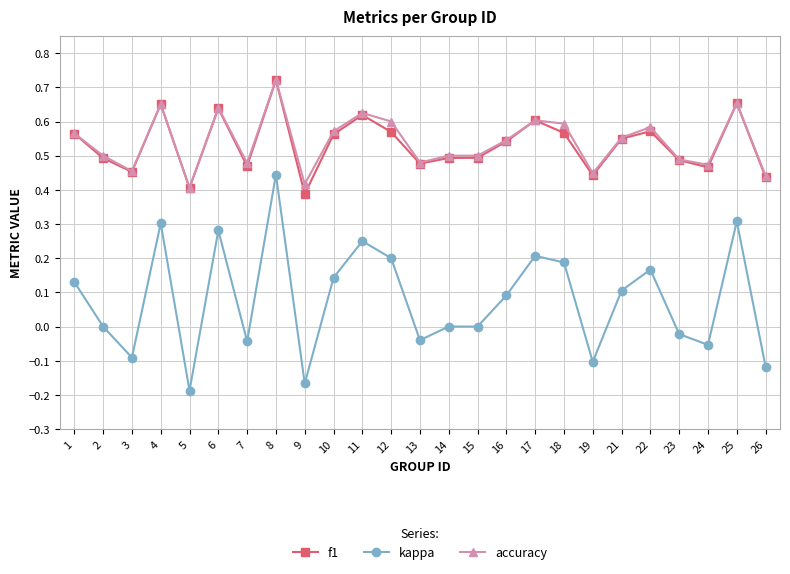

Which category has the highest value across all series?

8